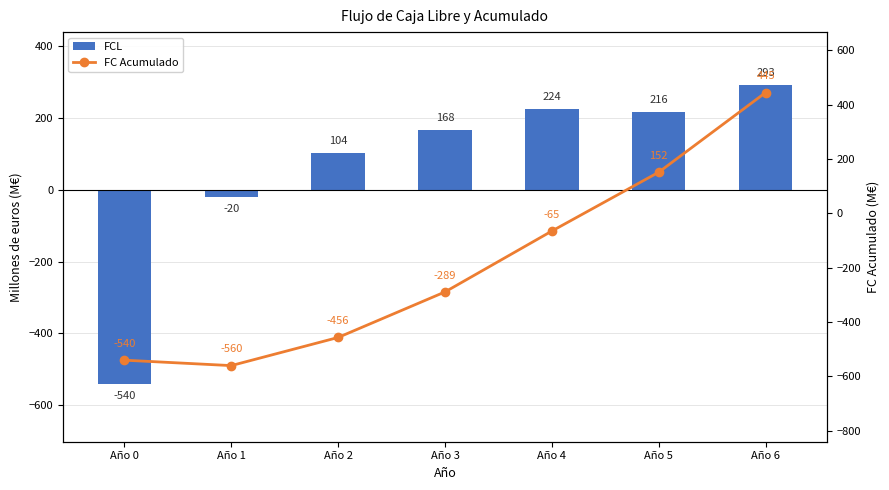

How many values in FC Acumulado are below zero?

5